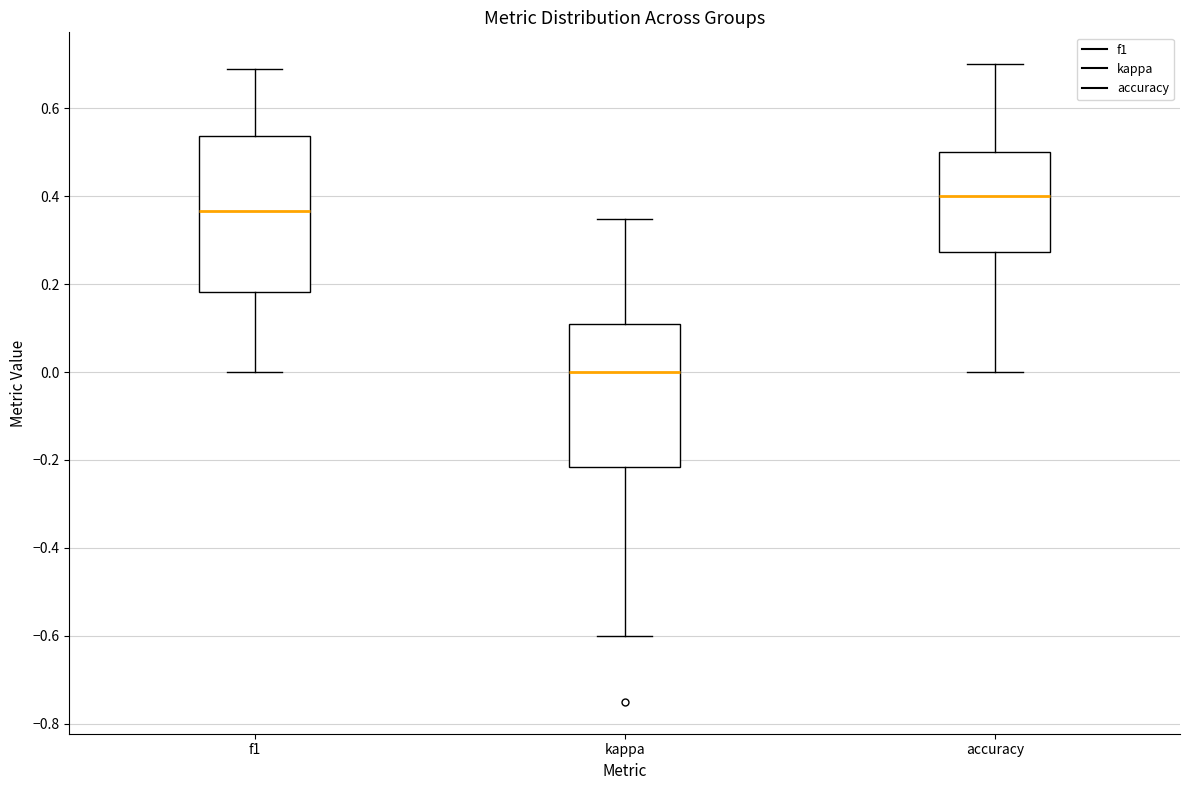

Which box's median line is the highest?

accuracy